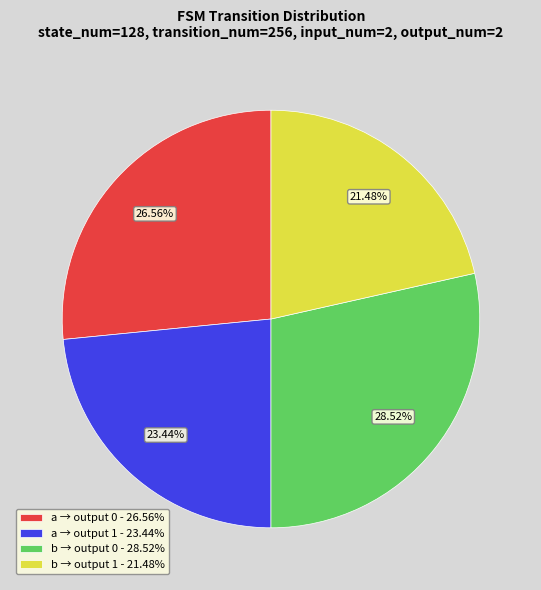

Combined, do b → output 1 - 21.48% and a → output 1 - 23.44% account for over 50%?

No